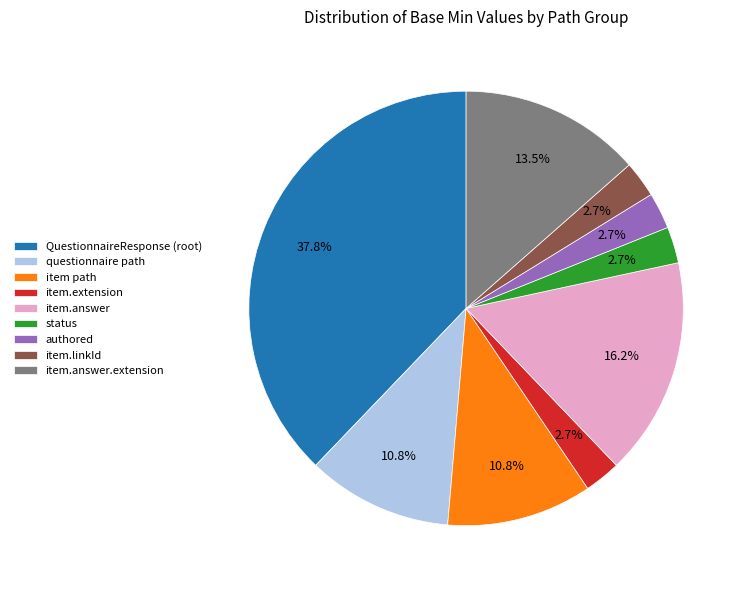

What is the largest slice in the pie chart?

QuestionnaireResponse (root)